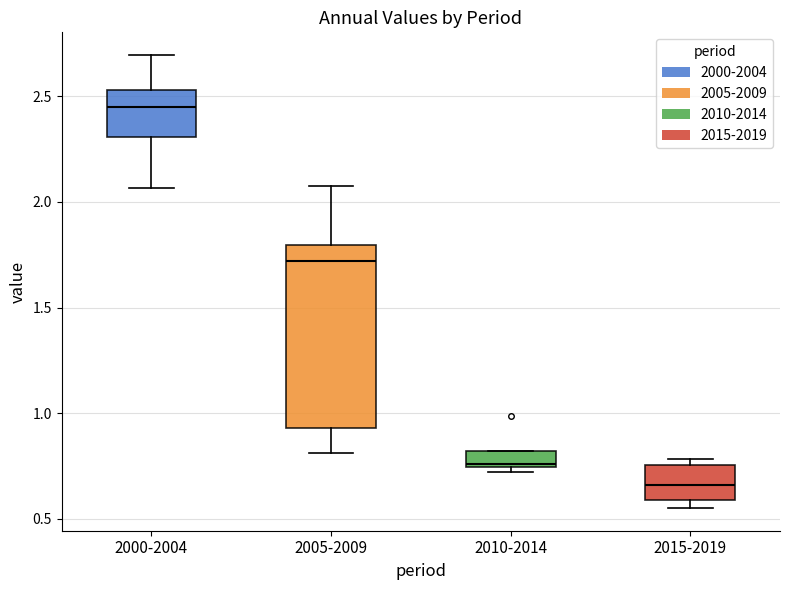

Reading left to right, transcribe this box plot: for each box, give where its median line is, the range the box spans, and where its two whiskers end, as read against the y-axis. The values are not printed on the chart, so give them approximately, as read against the axis.

2000-2004: median 2.45, box 2.30 to 2.55, whiskers 2.05 to 2.70
2005-2009: median 1.70, box 0.95 to 1.80, whiskers 0.80 to 2.05
2010-2014: median 0.75, box 0.75 to 0.80, whiskers 0.70 to 0.80
2015-2019: median 0.65, box 0.60 to 0.75, whiskers 0.55 to 0.80